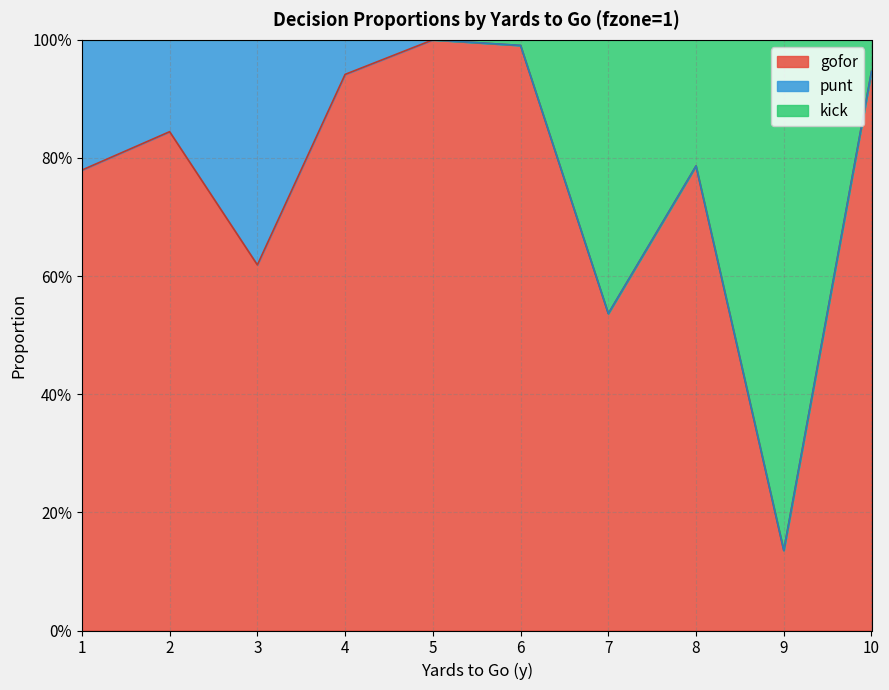

Which series changed the most between 1 and 3?

gofor